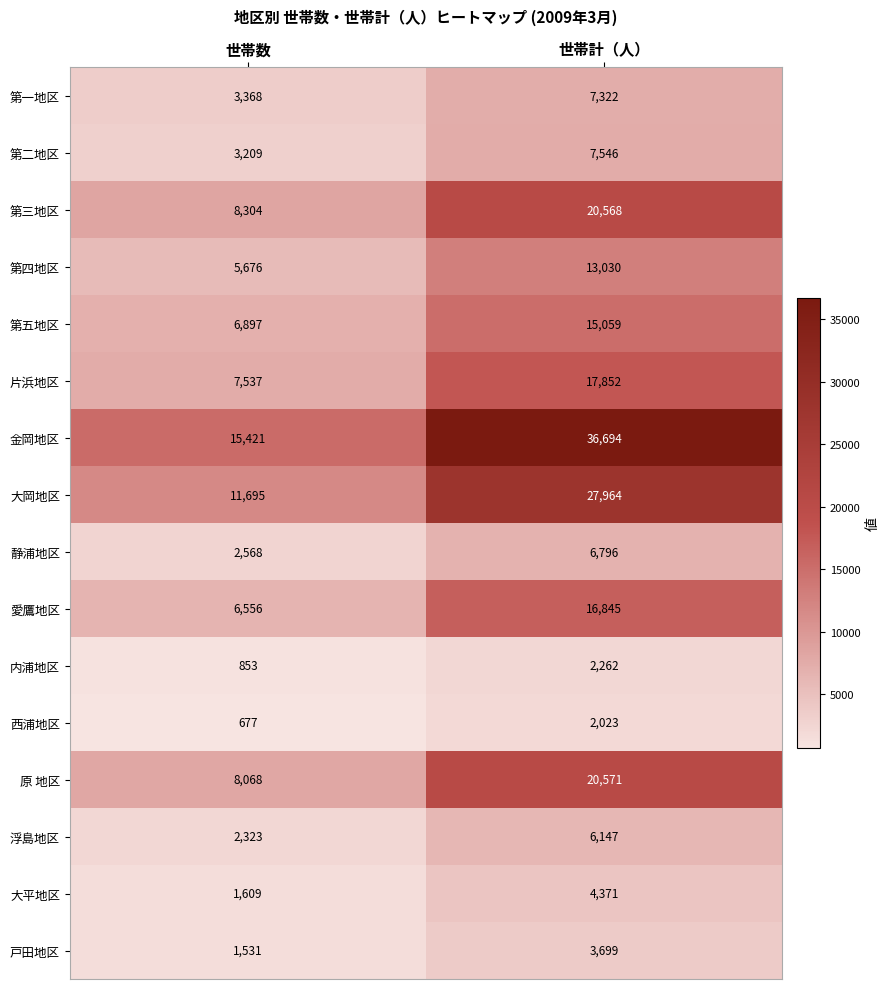

What is the sum of all 金岡地区 values?

52115